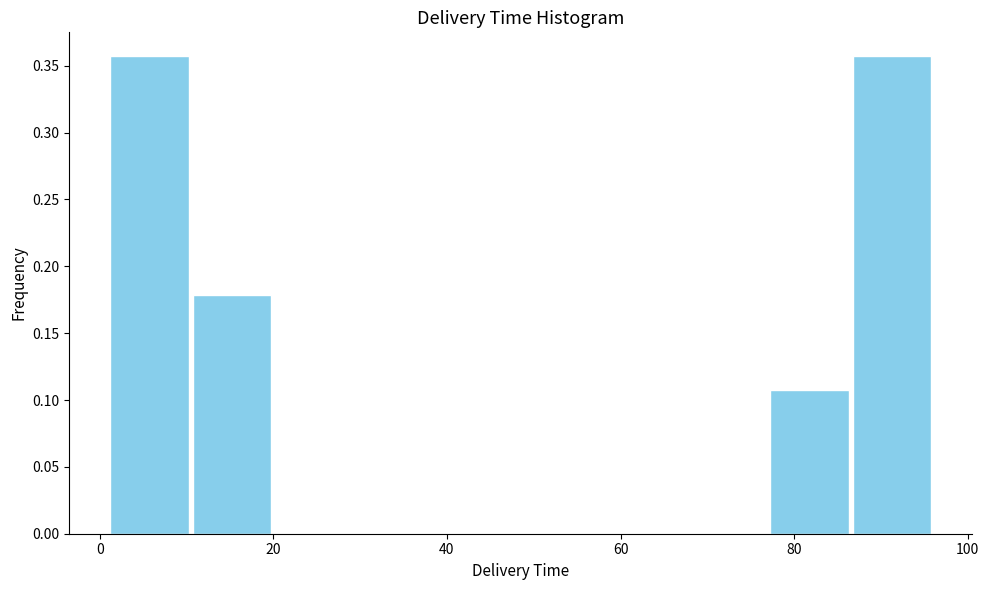

Reading left to right, list every bar in this chart as the range it spans on the x-axis followed by its height. Neither the bar edges nor the heights are printed on the chart, so give them approximately, as read against the axes.

1.0 to 10.5: 0.355
10.5 to 20.0: 0.180
20.0 to 29.5: 0
29.5 to 39.0: 0
39.0 to 48.5: 0
48.5 to 58.0: 0
58.0 to 67.5: 0
67.5 to 77.0: 0
77.0 to 86.5: 0.105
86.5 to 96.0: 0.355